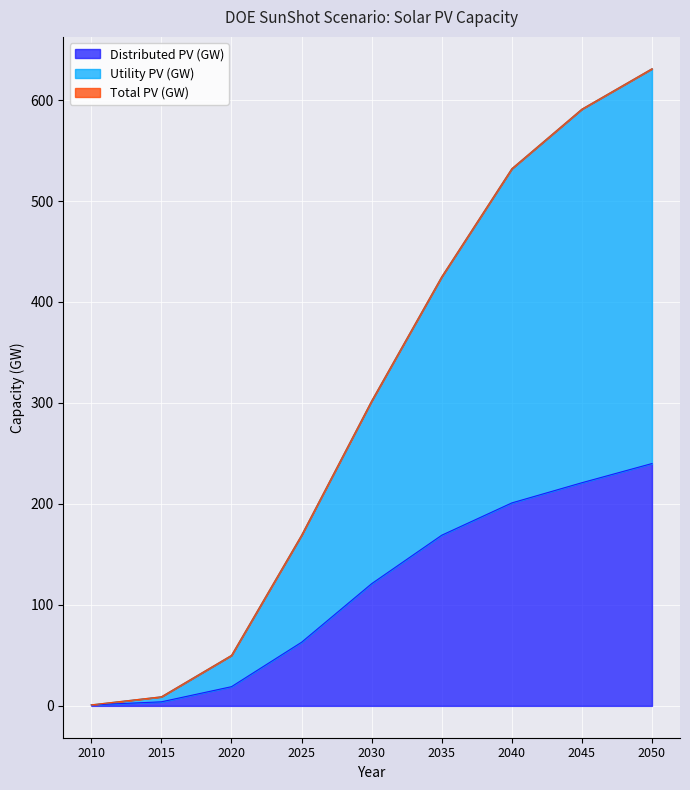

True or false: Utility PV (GW) and Distributed PV (GW) intersect in this chart.

False